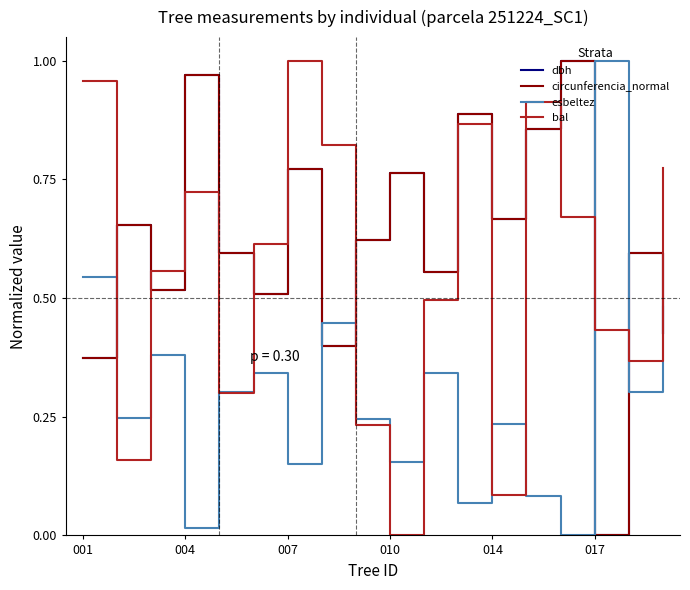

How many intersections are there between dbh and esbeltez?

6